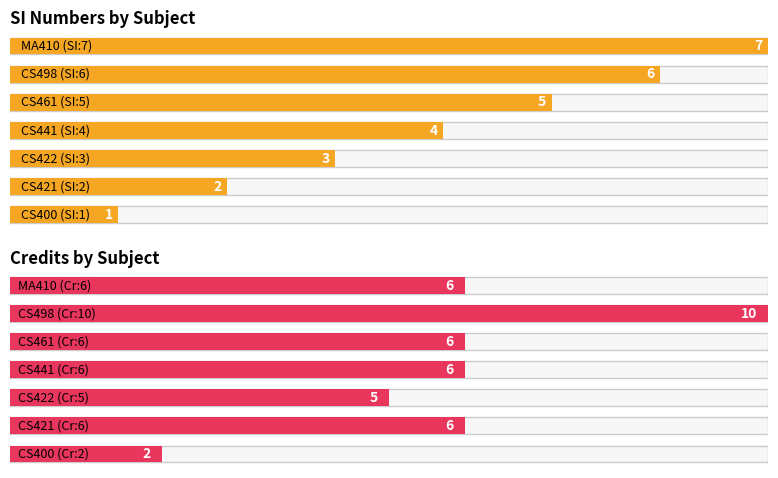

Which category has the highest value across all series?

5